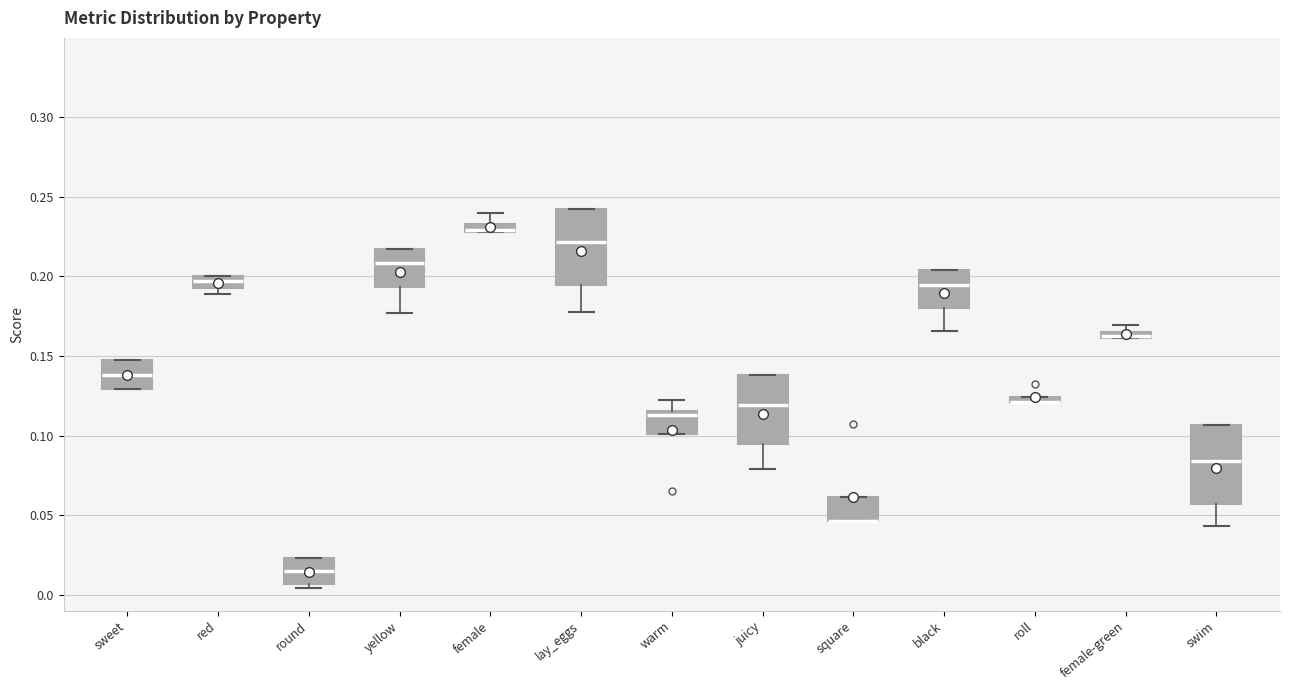

Where does the median line of the box for yellow sit on the y-axis? The values are not printed on the chart, so give them approximately, as read against the axis.

0.210